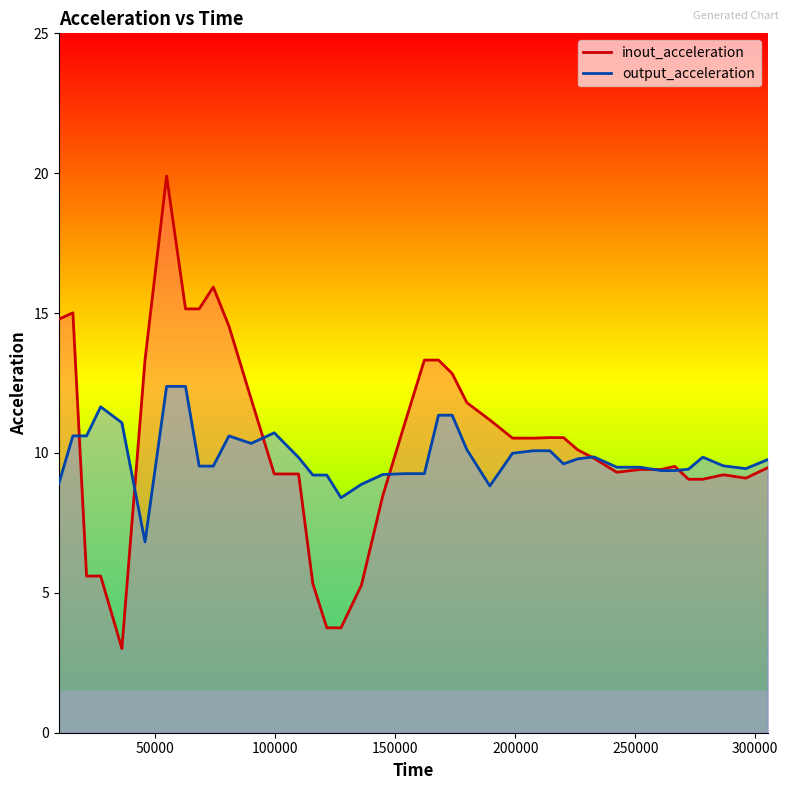

Reading left to right, list all the values displayed in this chart.

inout_acceleration: 14.8	15.0	5.6	5.6	3.0	13.3	19.9	15.2	15.2	15.9	14.5	11.9	9.2	9.2	5.3	3.8	3.8	5.3	8.5	11.0	13.3	13.3	12.8	11.8	11.2	10.5	10.5	10.6	10.6	10.1	9.8	9.3	9.4	9.4	9.5	9.1	9.1	9.2	9.1	9.5
output_acceleration: 8.9	10.6	10.6	11.7	11.1	6.8	12.4	12.4	9.5	9.5	10.6	10.3	10.7	9.8	9.2	9.2	8.4	8.9	9.2	9.3	9.3	11.3	11.3	10.1	8.8	10.0	10.1	10.1	9.6	9.8	9.9	9.5	9.5	9.4	9.4	9.4	9.8	9.5	9.4	9.8